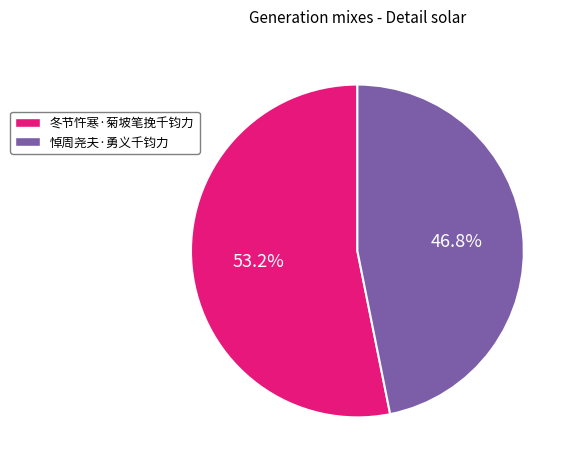

How many slices are in this pie chart?

2